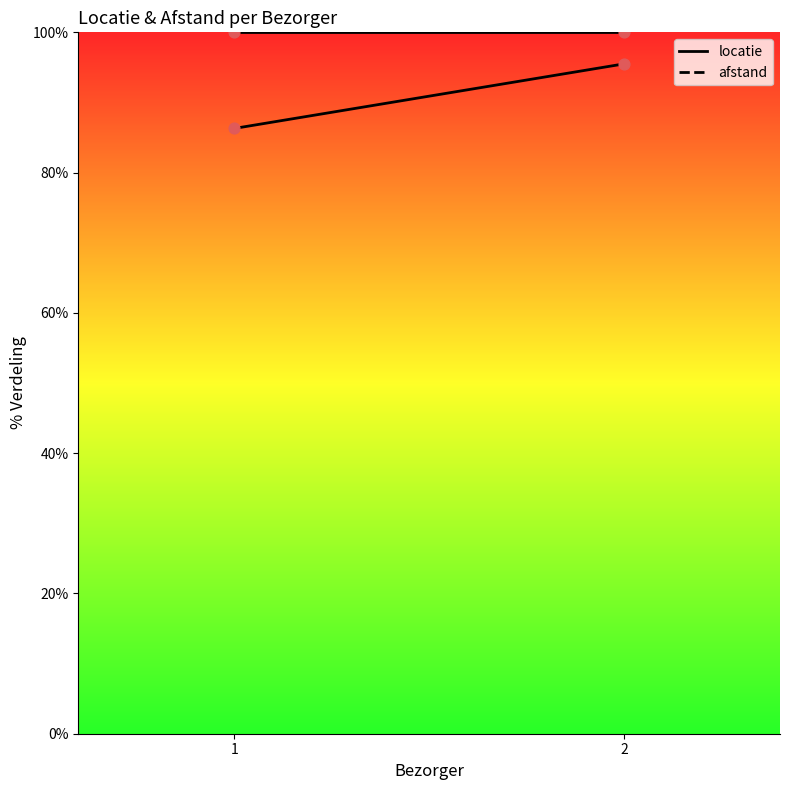

At how many categories does at least one series exceed 94?

2